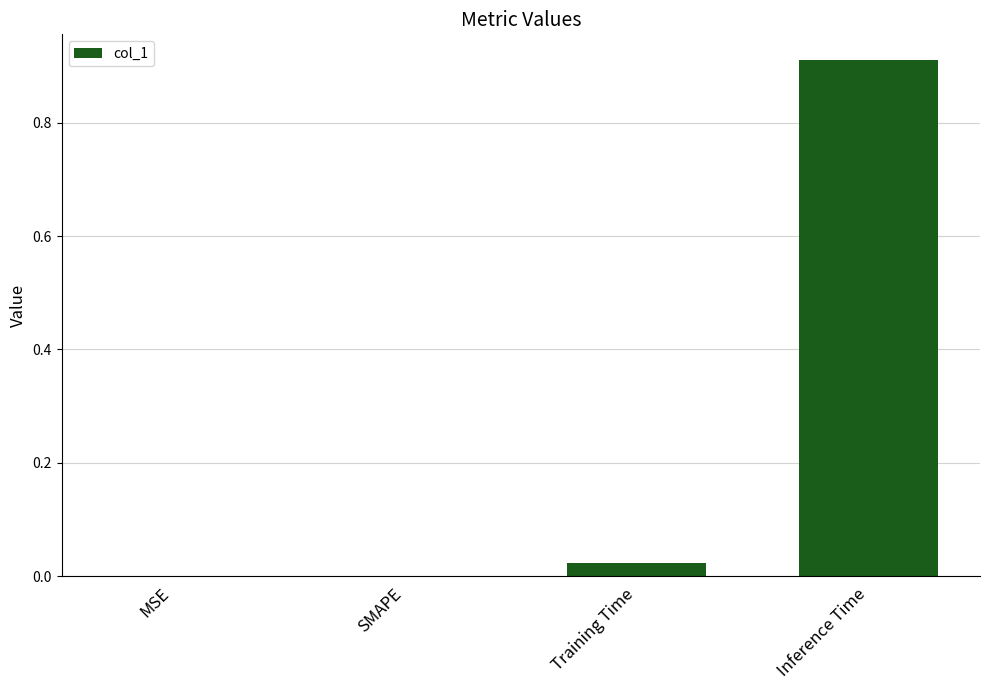

Between Inference Time and SMAPE, which is larger?

Inference Time